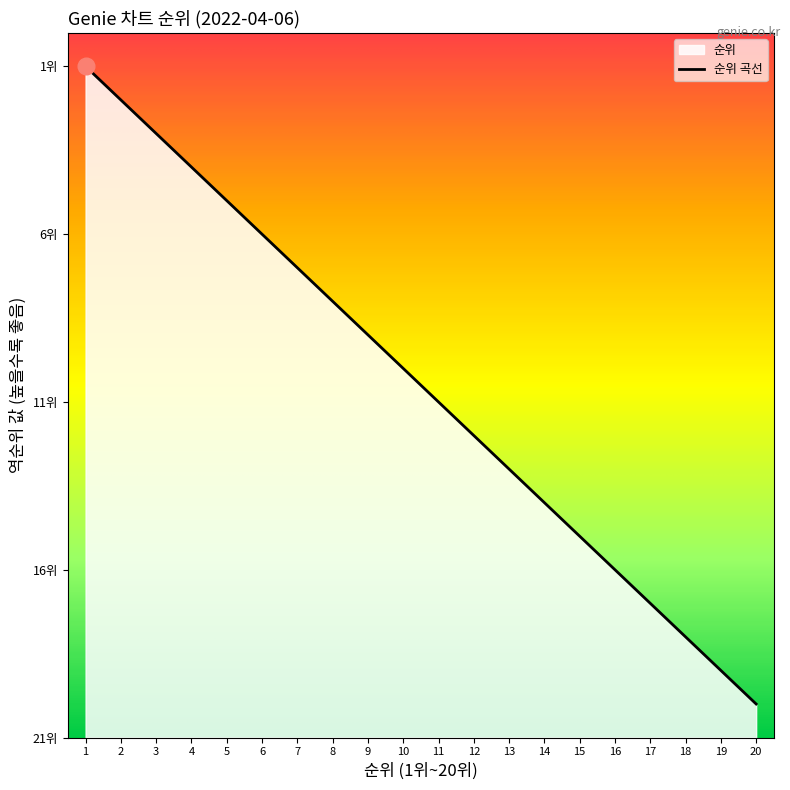

At which category does the chart reach its minimum across all series?

20